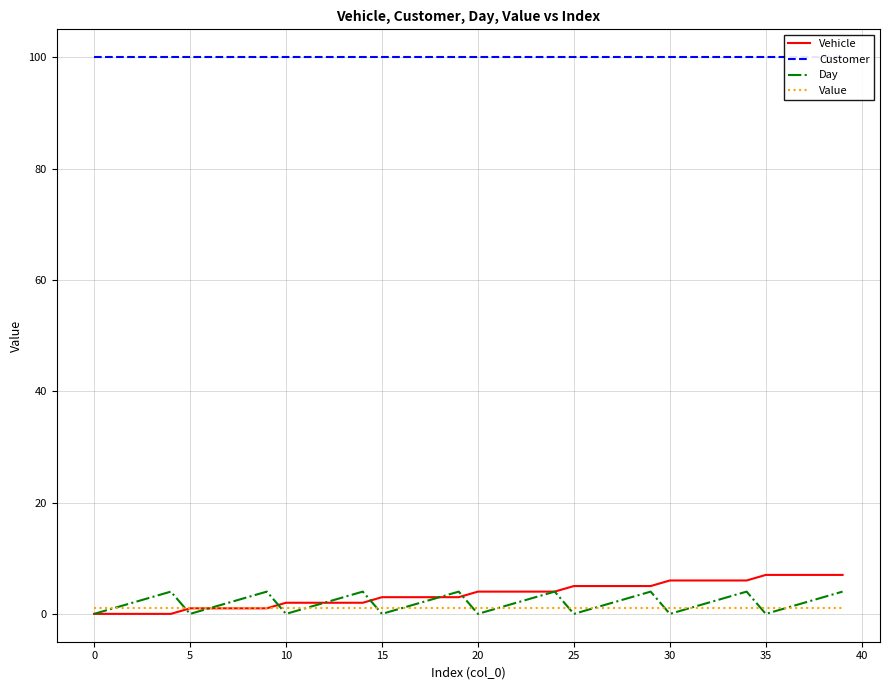

How many data points in Day are less than 2?

16